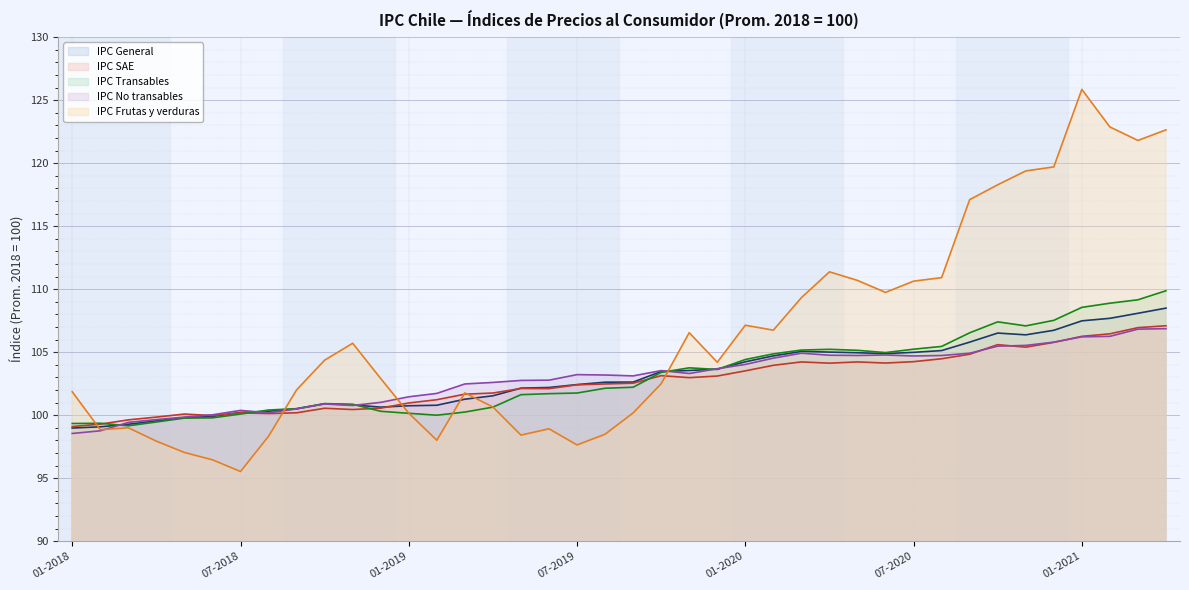

The value of IPC Transables at 06-2018 is 99.8. True or false?

True